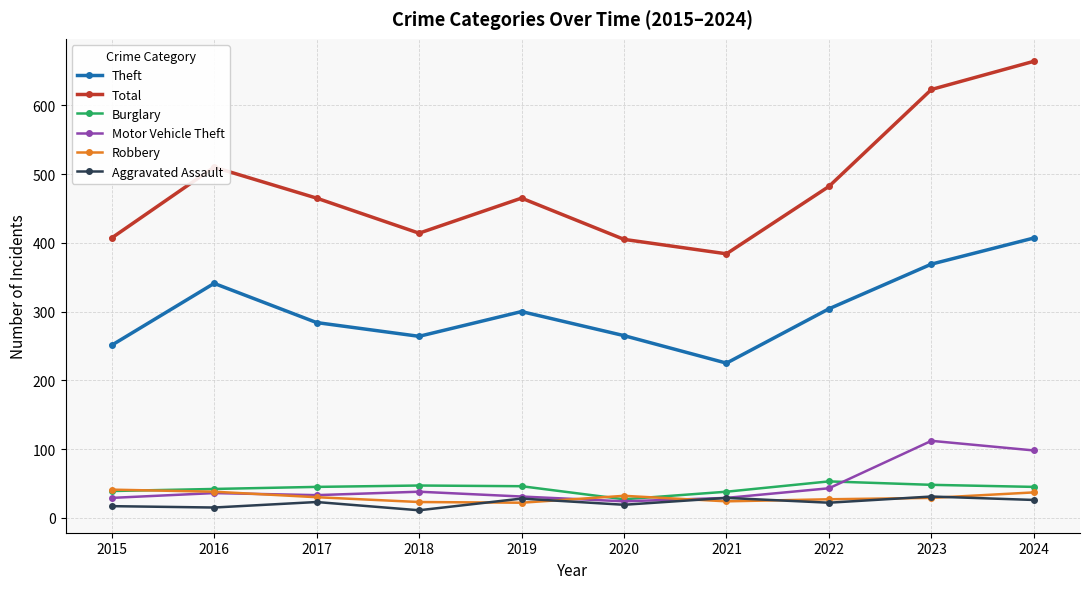

What is the total value across all series at 2023?

1212